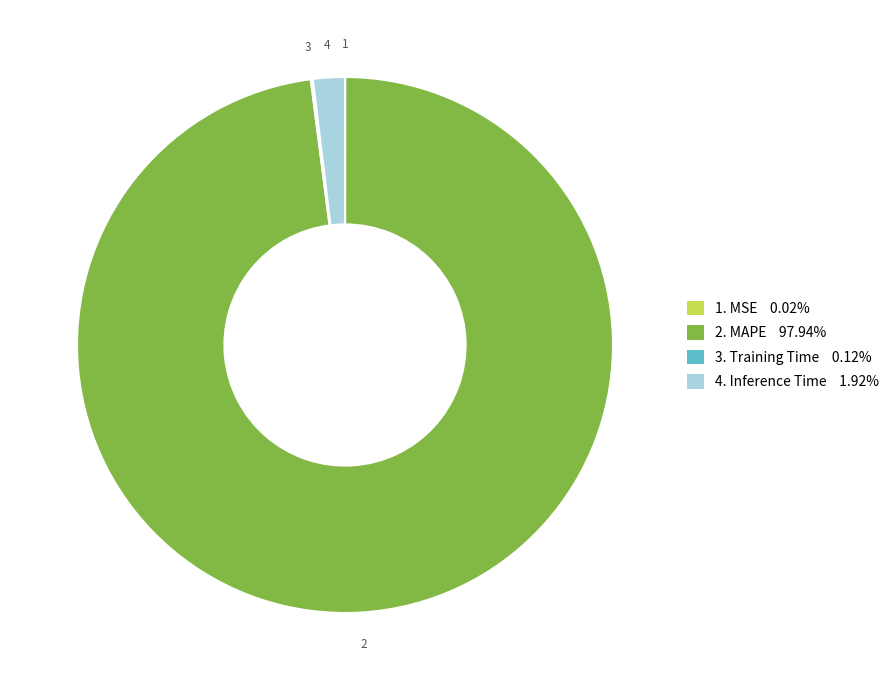

Does any single category account for the majority?

Yes